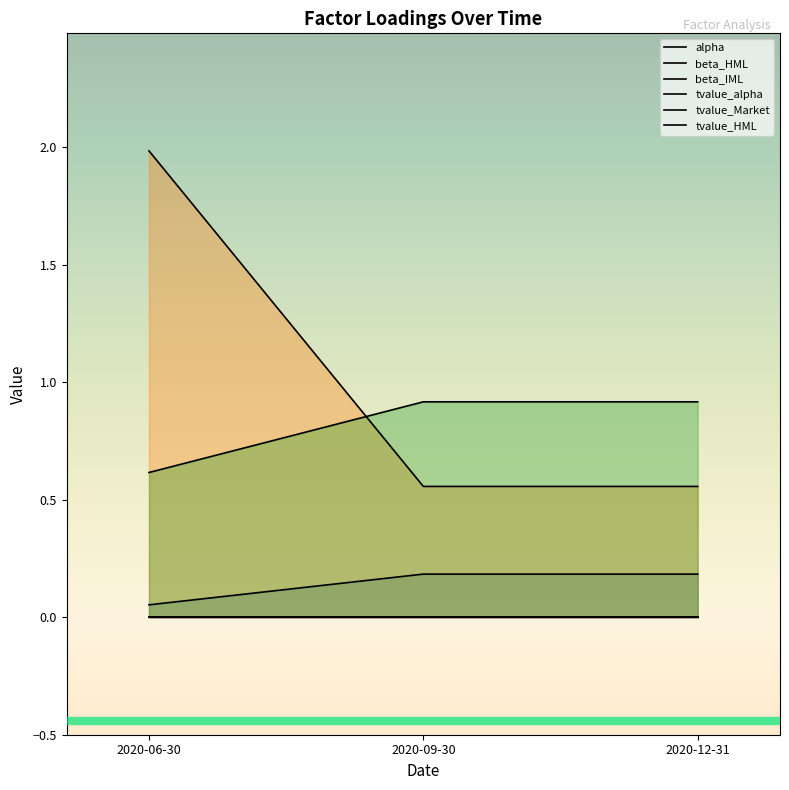

What is the spread (max minus min) of values at 2020-06-30?

2.0